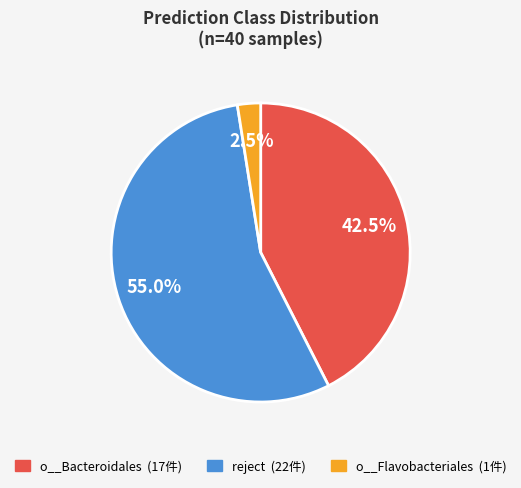

Between reject and o__Bacteroidales, which is larger?

reject